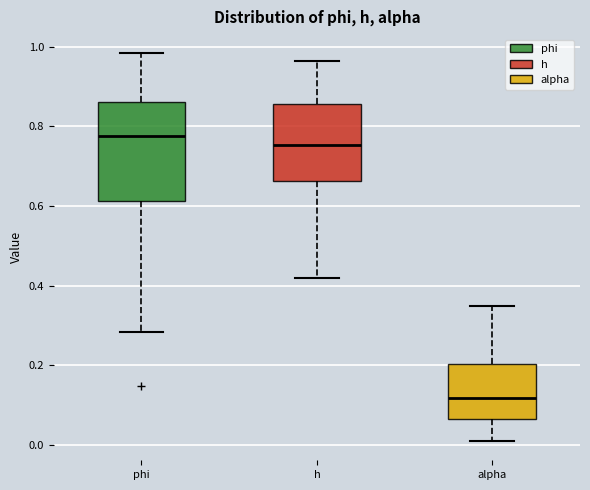

Reading left to right, transcribe this box plot: for each box, give where its median line is, the range the box spans, and where its two whiskers end, as read against the y-axis. The values are not printed on the chart, so give them approximately, as read against the axis.

phi: median 0.78, box 0.62 to 0.86, whiskers 0.28 to 0.98
h: median 0.76, box 0.66 to 0.86, whiskers 0.42 to 0.96
alpha: median 0.12, box 0.06 to 0.20, whiskers 0.02 to 0.36